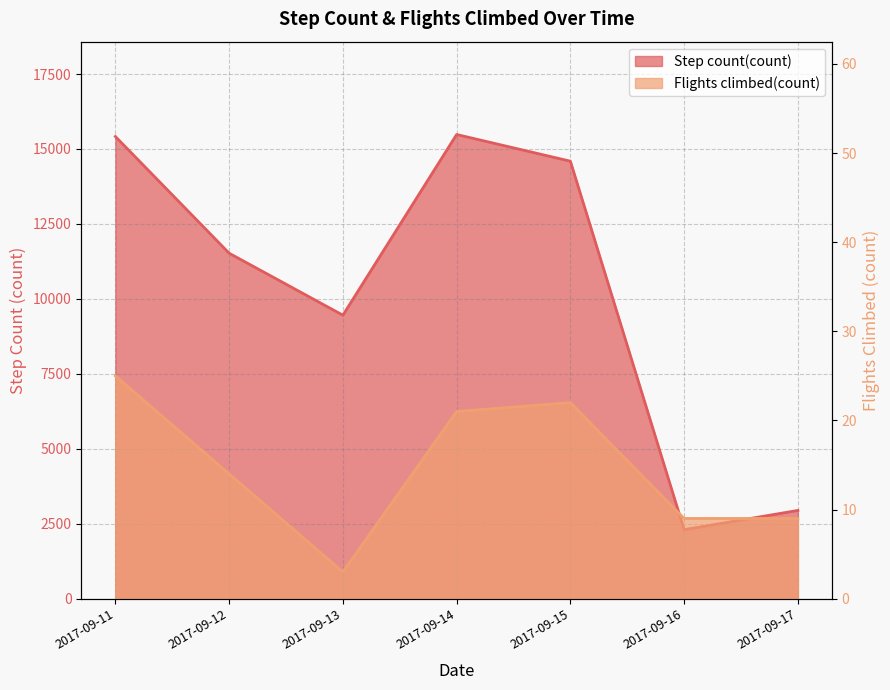

True or false: Step count(count) has a value of 9456.0 at 2017-09-13.

True